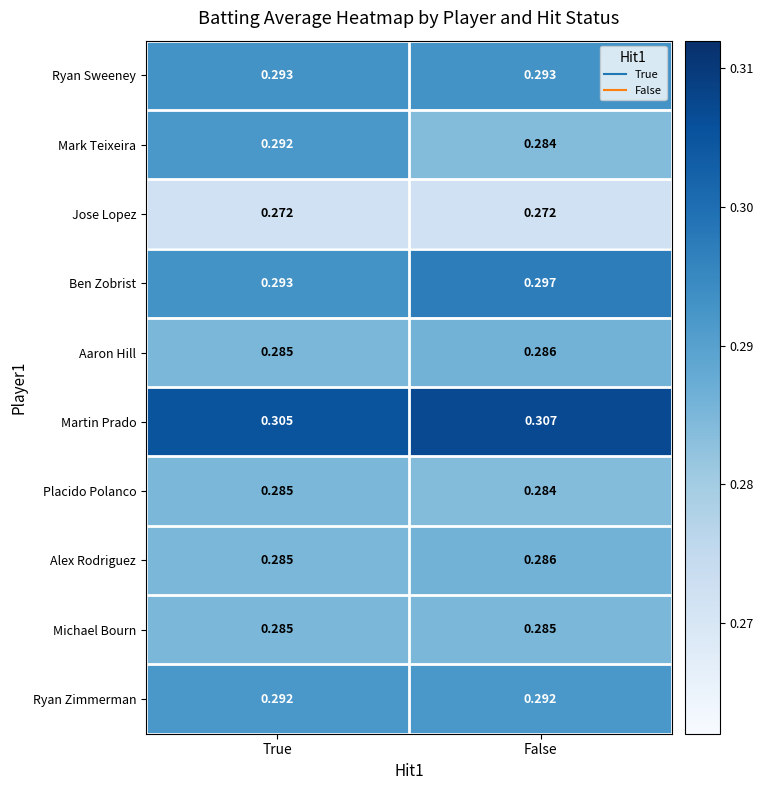

What is the total value across all series at False?

2.9